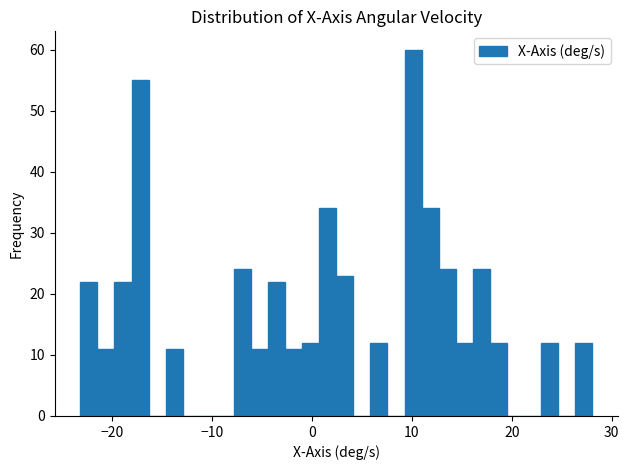

Read against the x-axis, roughly where is the centre of the tallest bar?

10